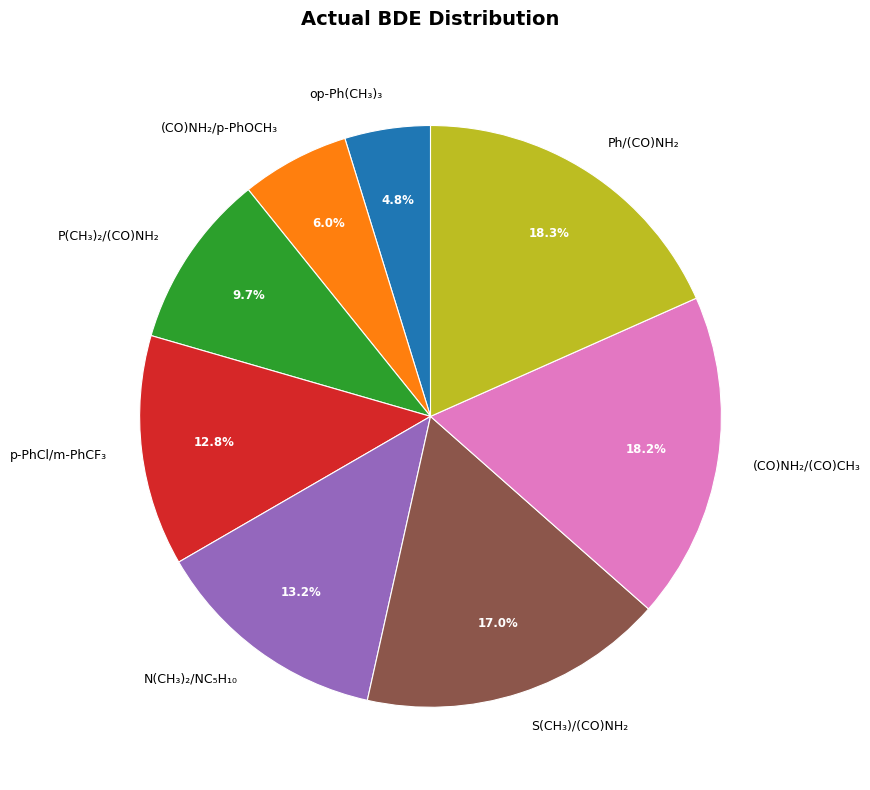

What portion of the pie excludes N(CH₃)₂/NC₅H₁₀?

86.8%